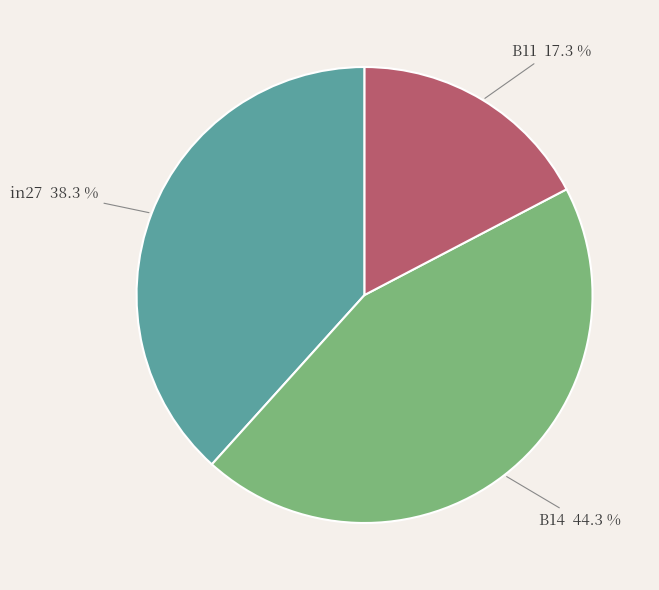

How many segments does this pie chart have?

3